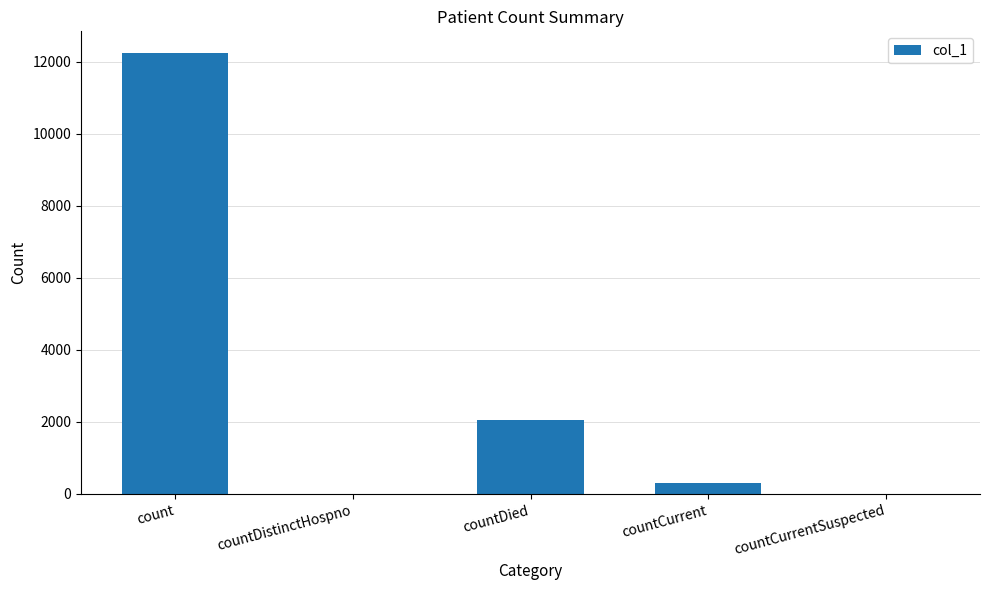

The chart shows a value of 2046 at countDied. True or false?

True